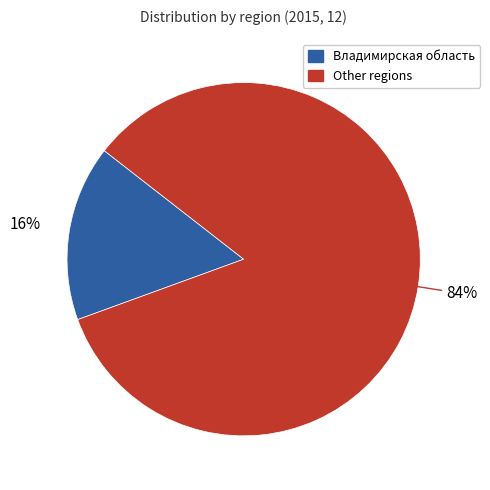

Is there any slice that represents more than half of the pie?

Yes